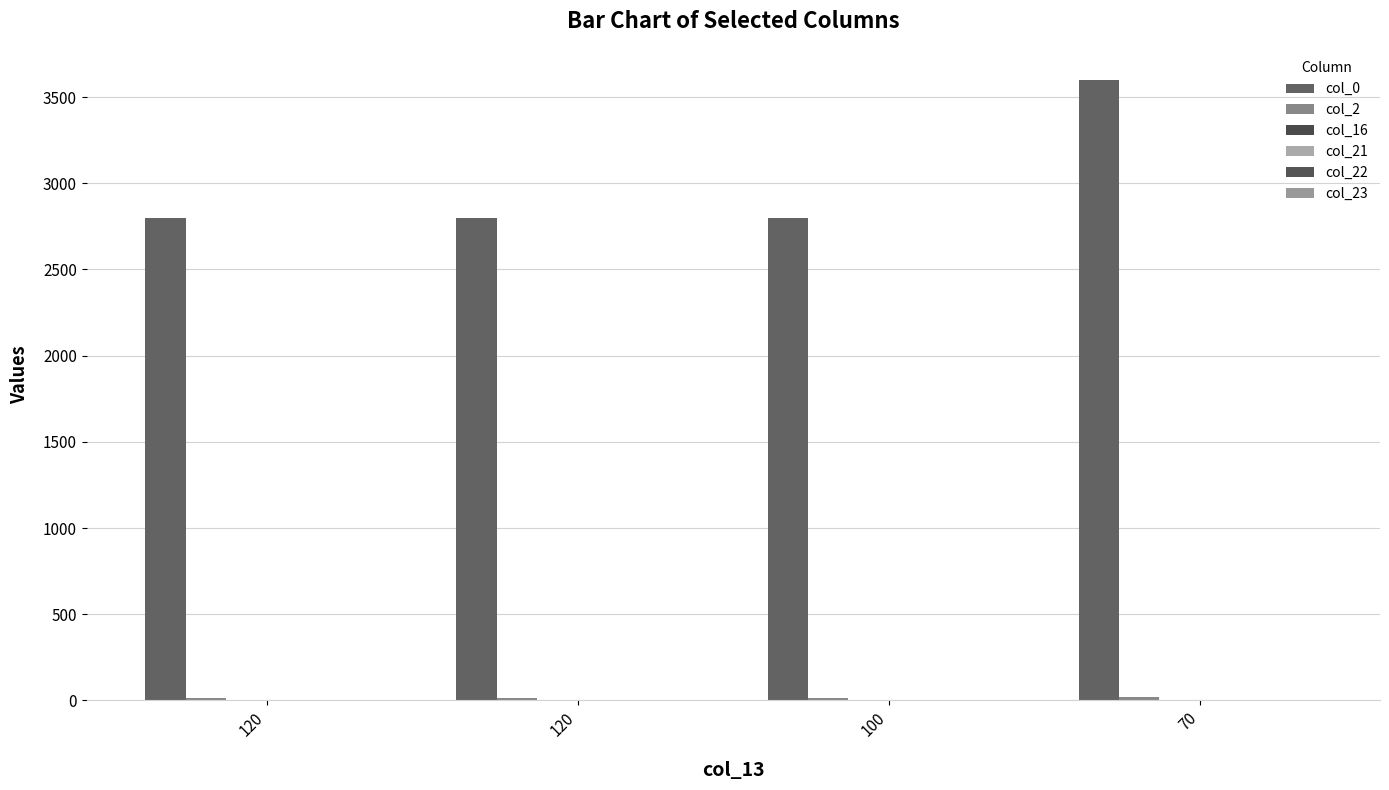

Count the number of data series in this chart.

6